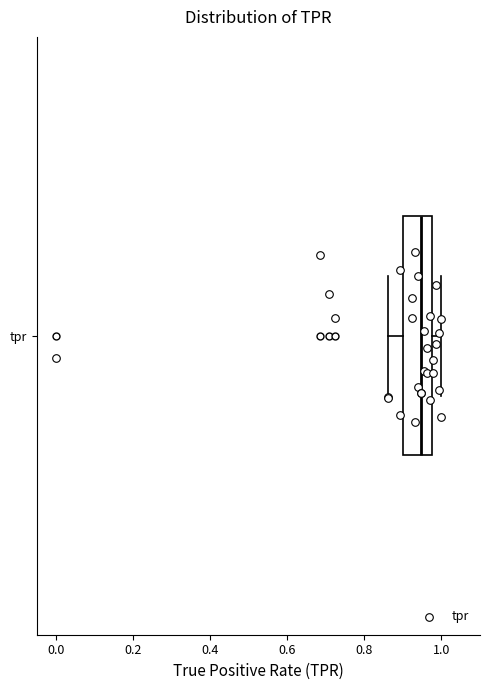

Where is the left edge of the box for tpr on the x-axis? The values are not printed on the chart, so give them approximately, as read against the axis.

0.90